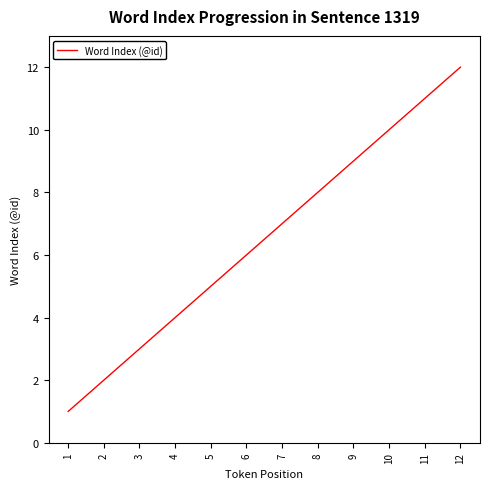

Reading right to left, list all the values displayed in this chart.

12=12	11=11	10=10	9=9	8=8	7=7	6=6	5=5	4=4	3=3	2=2	1=1